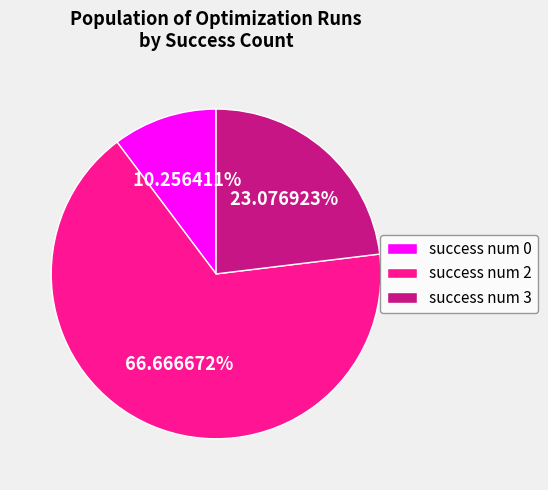

How many segments does this pie chart have?

3